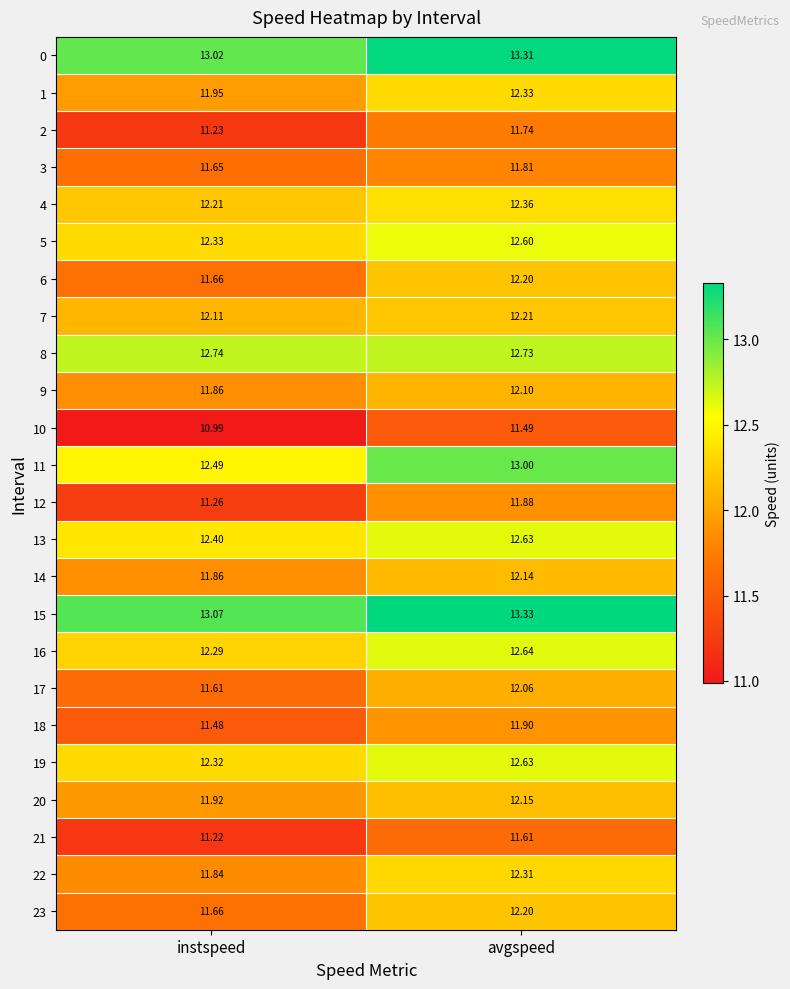

List the labels in order of 6 value, smallest first.

instspeed, avgspeed